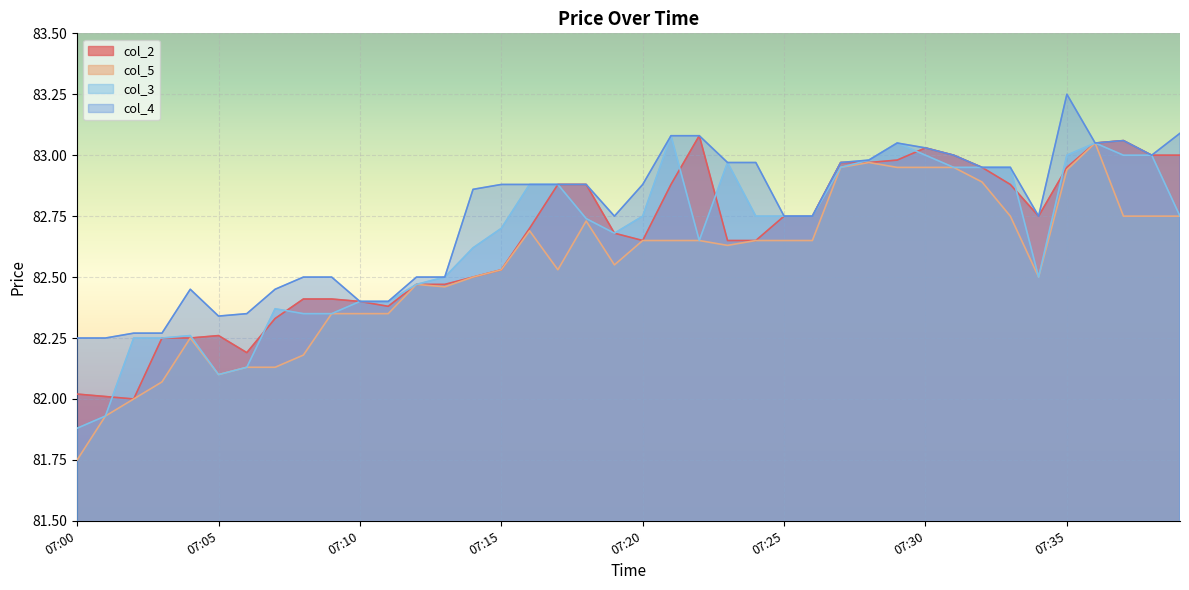

Between which two adjacent categories do col_2 and col_3 first intersect?

07:01 and 07:02